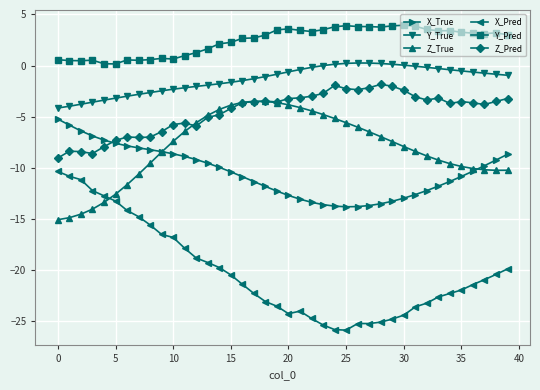

What is the value of the Y_True point at the 7th from the left?

-3.0